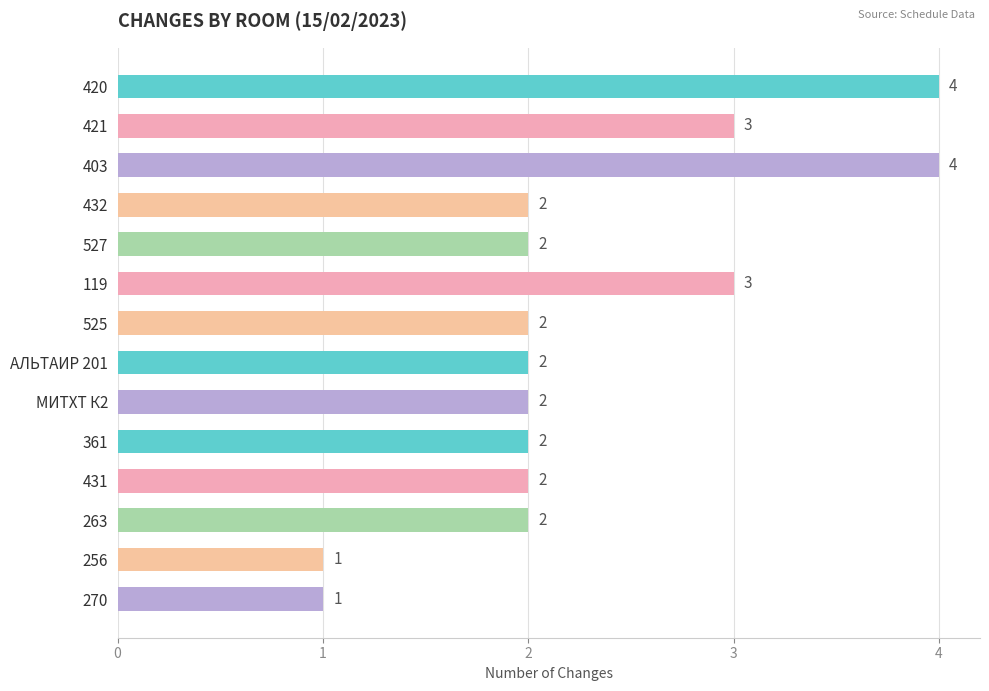

How many data points does each series have?

14